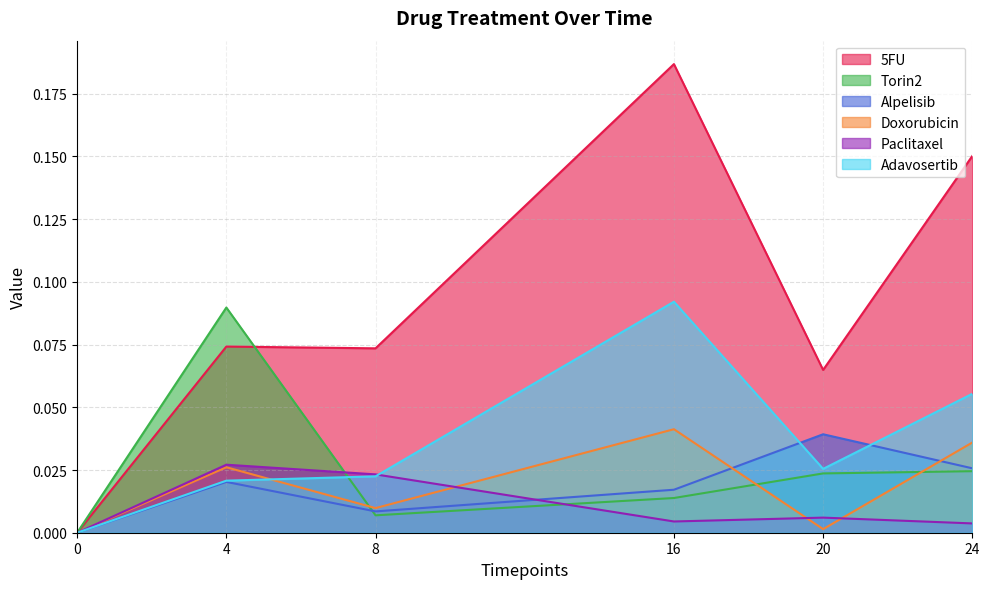

True or false: 5FU and Paclitaxel intersect in this chart.

False